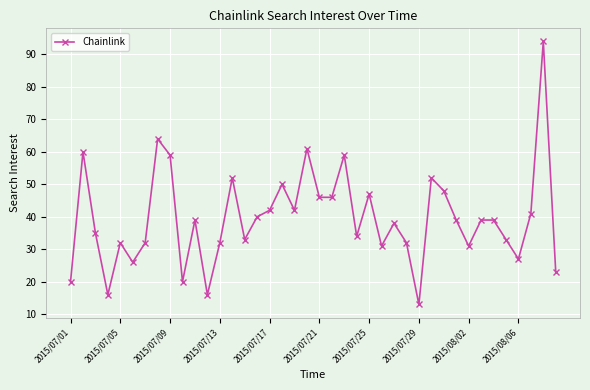

What is the difference between the maximum and minimum values?

81